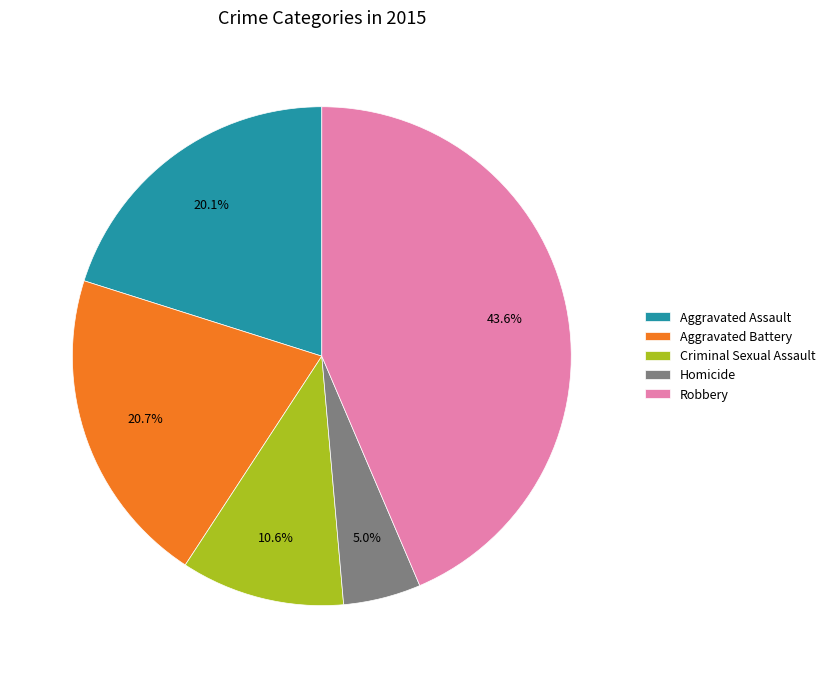

The Aggravated Assault slice represents 20% of the pie. True or false?

True